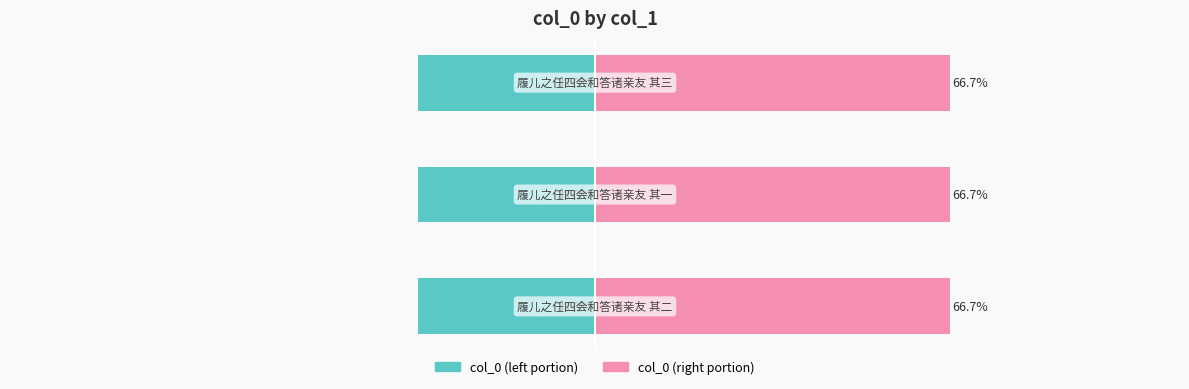

What is the sum of all col_0 (right) values?

200.0